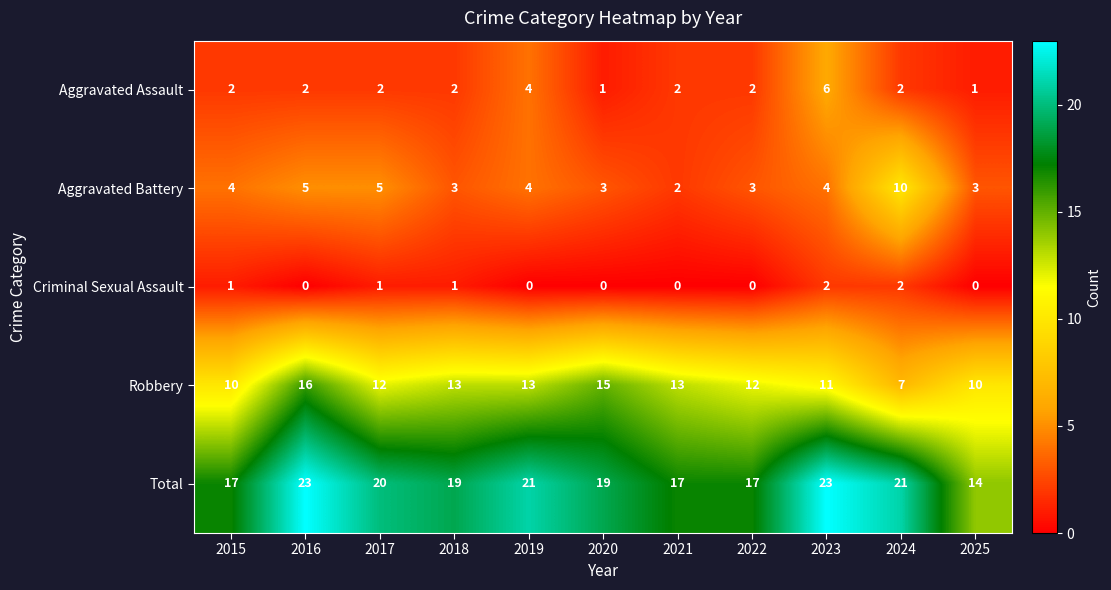

What is the greatest value displayed?

23